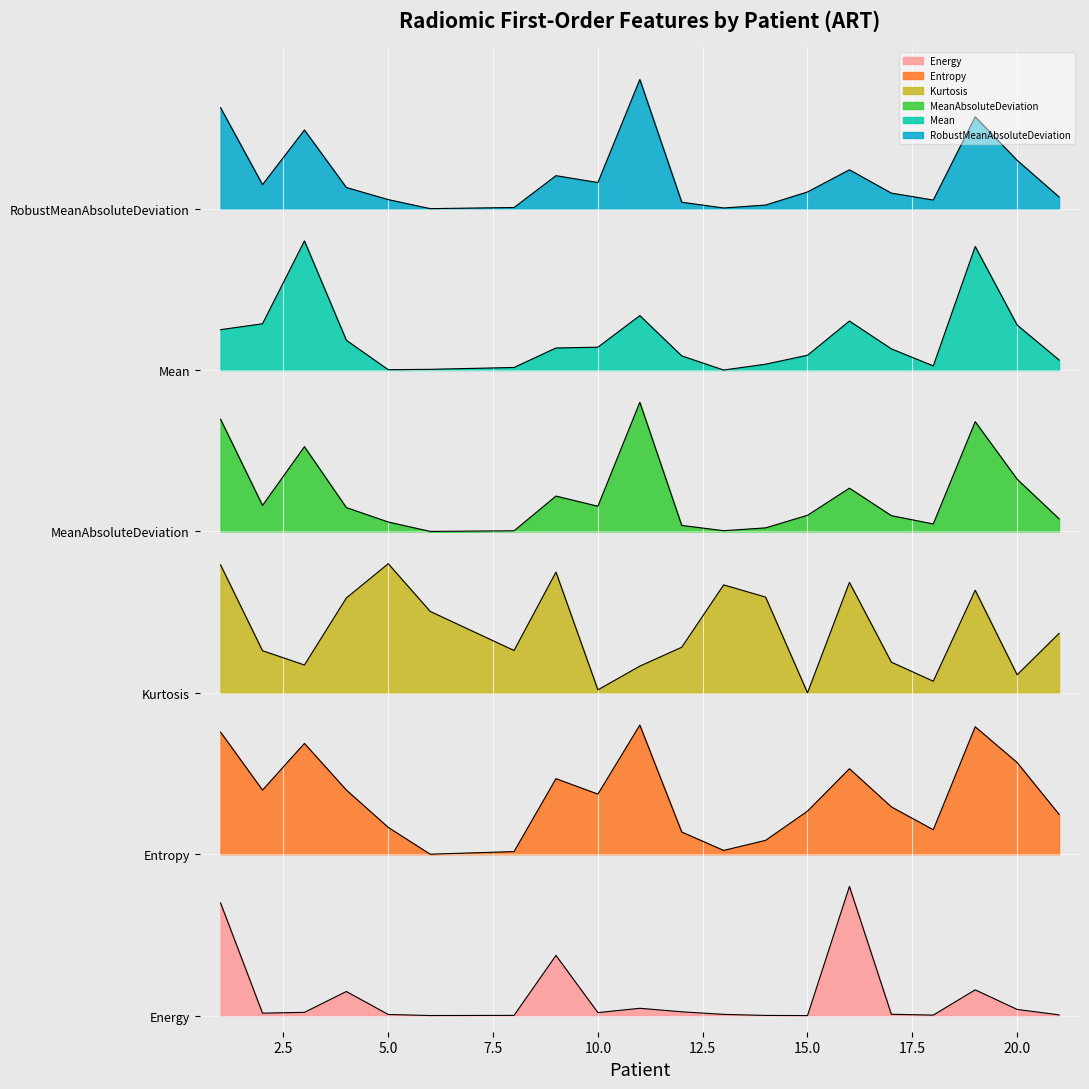

Which has a higher value, 20 or 17?

20